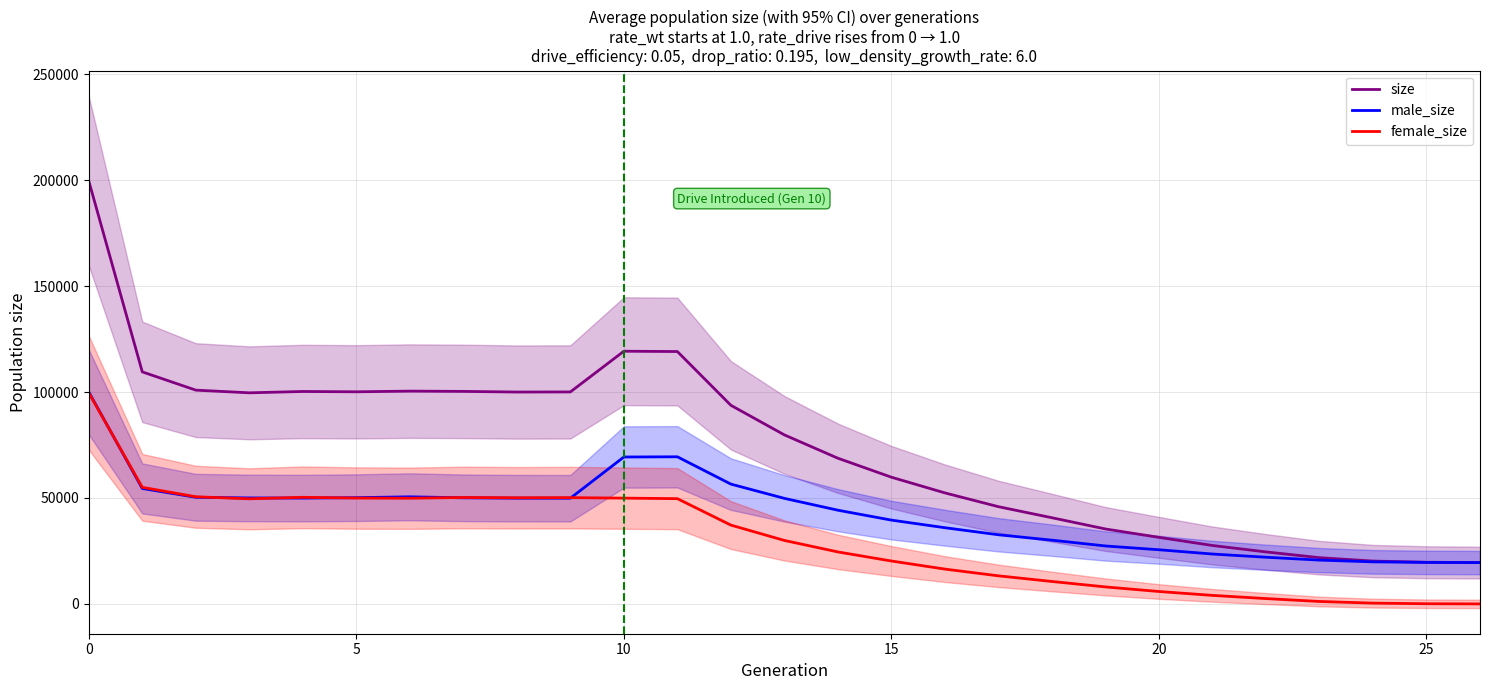

Is the value of male_size at 15 greater than the value of female_size at 0?

No